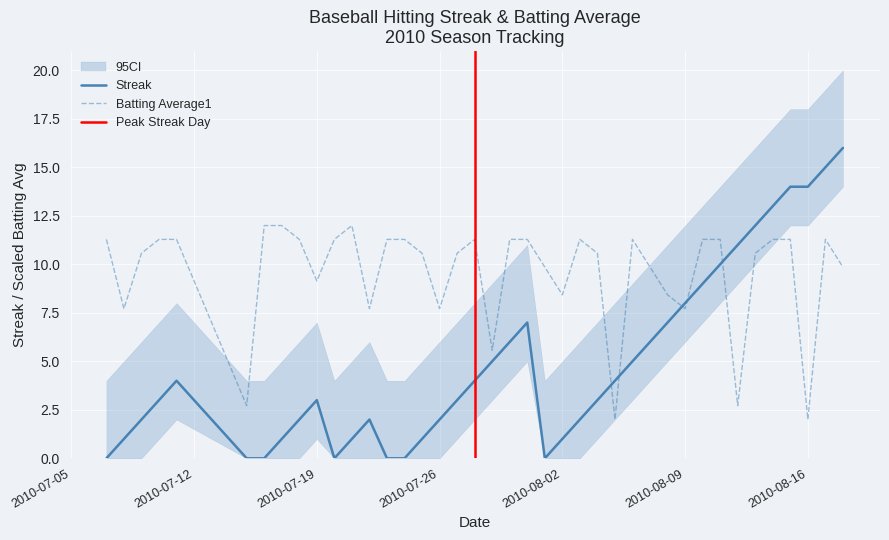

Reading right to left, transcribe all the data shown in this chart.

Streak: 16.0	15.0	14.0	14.0	13.0	12.0	11.0	10.0	9.0	8.0	7.0	6.0	5.0	4.0	3.0	2.0	1.0	0.0	7.0	6.0	5.0	4.0	3.0	2.0	1.0	0.0	0.0	2.0	1.0	0.0	3.0	2.0	1.0	0.0	0.0	4.0	3.0	2.0	1.0	0.0
Batting Average1: 9.9	11.3	2.0	11.3	11.3	10.6	2.7	11.3	11.3	7.7	8.4	9.9	11.3	2.0	10.6	11.3	8.4	9.9	11.3	11.3	5.6	11.3	10.6	7.7	10.6	11.3	11.3	7.7	12.0	11.3	9.1	11.3	12.0	12.0	2.7	11.3	11.3	10.6	7.7	11.3